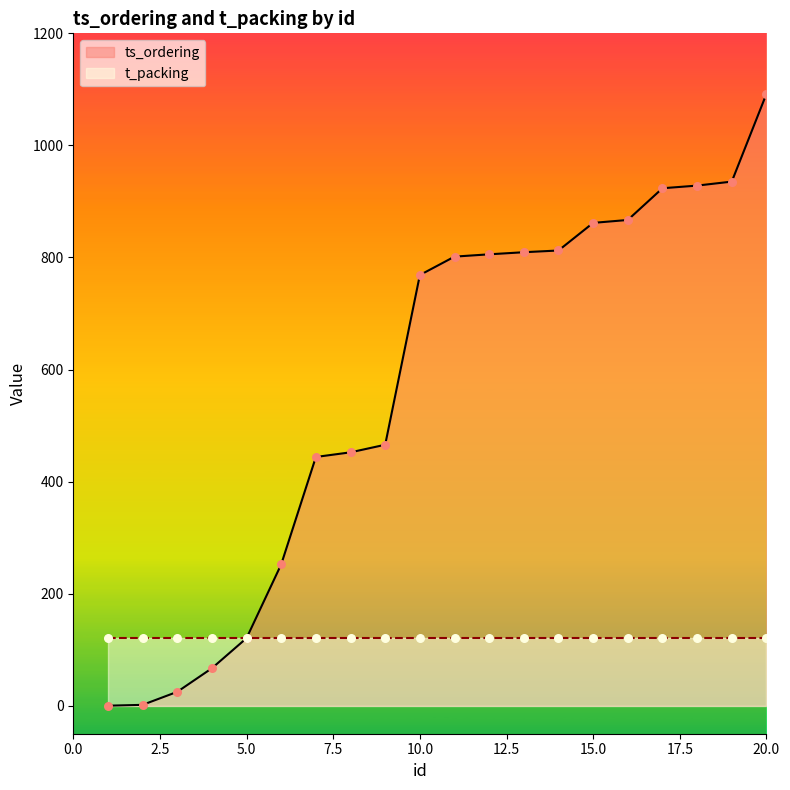

Approximately how many times larger is the value at 10 compared to 15?

0.9